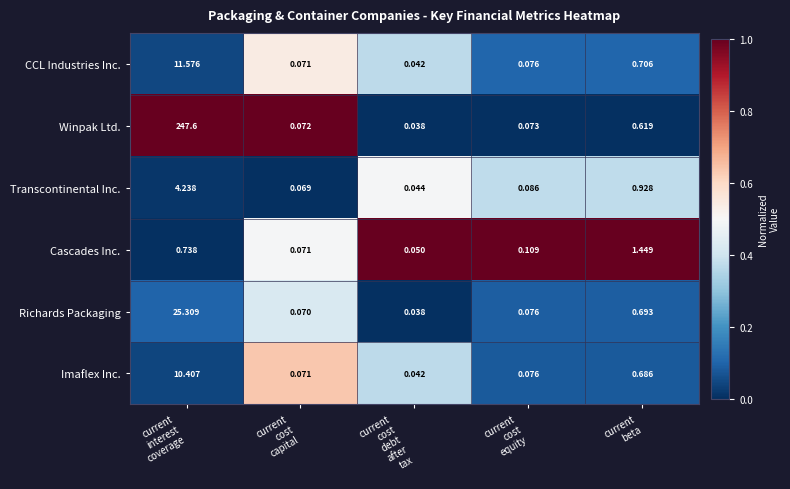

Which series has the largest total across all categories?

Winpak Ltd.